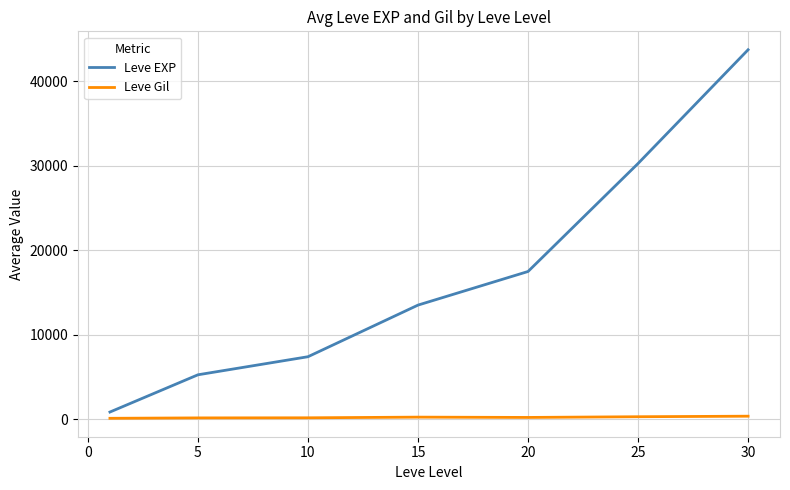

Which series has the largest total across all categories?

Leve EXP